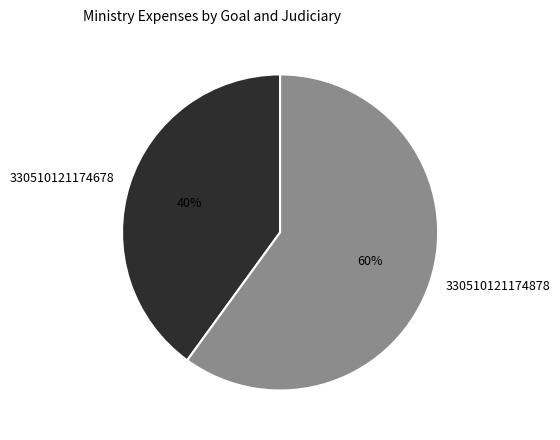

Does 330510121174878 represent more than half of the total?

Yes